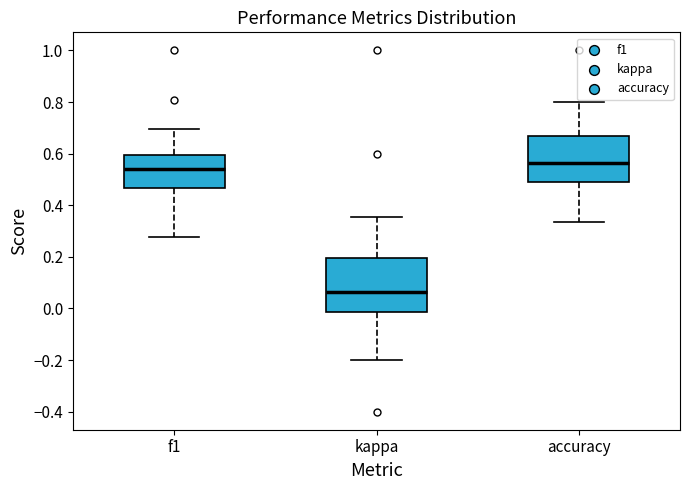

Which box is the tallest, from its lower edge to its upper edge?

kappa